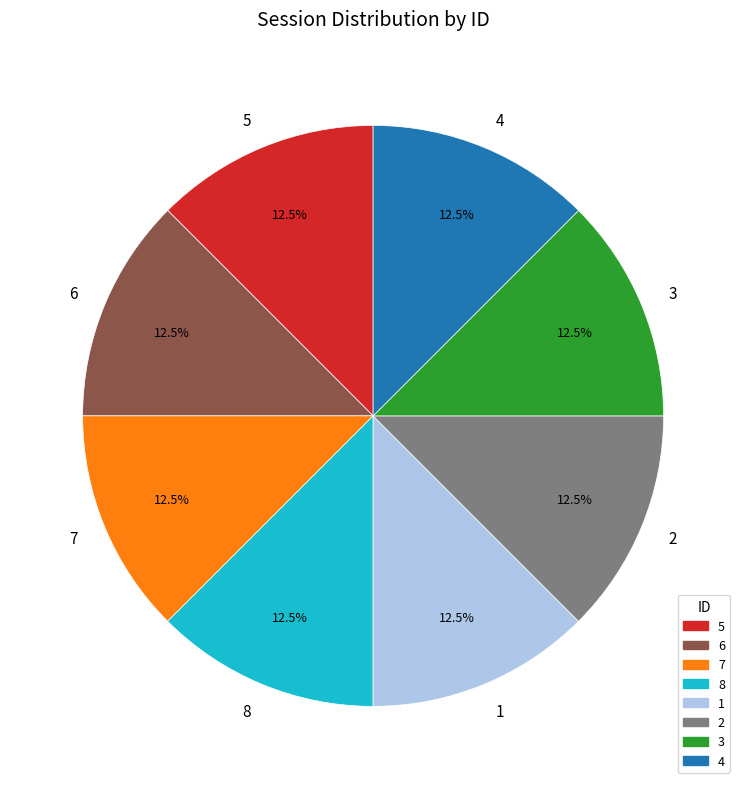

What percentage is NOT represented by 4?

87.5%